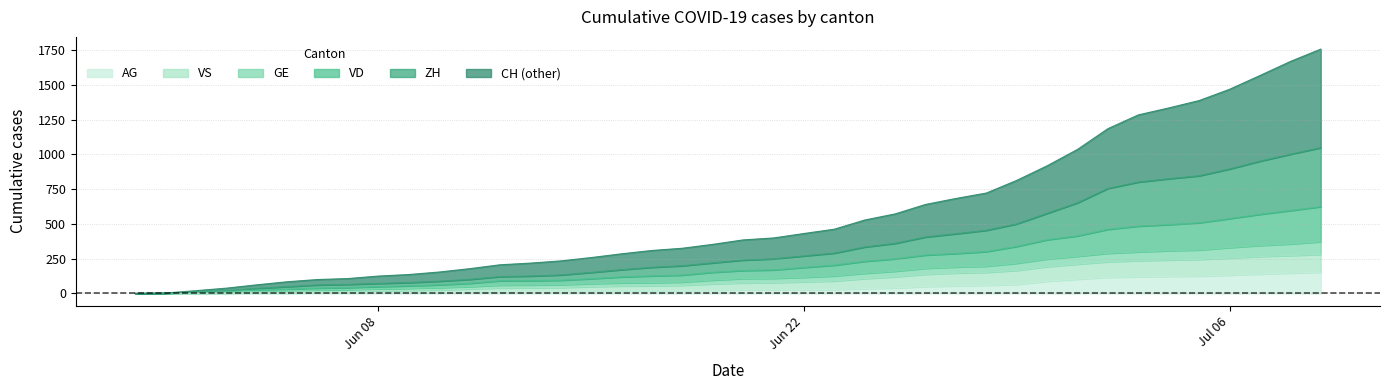

What is the maximum value for AG?

153